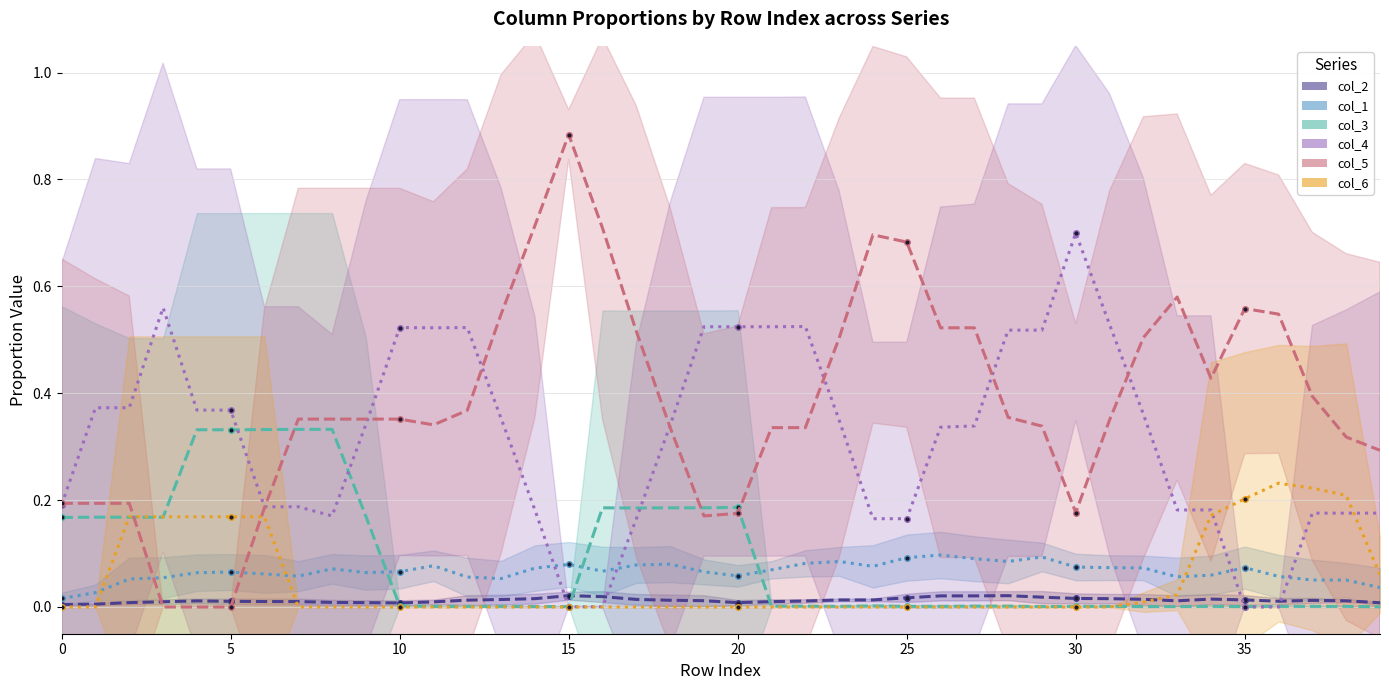

Which series ends up on top after the final intersection of col_3 and col_1?

col_1